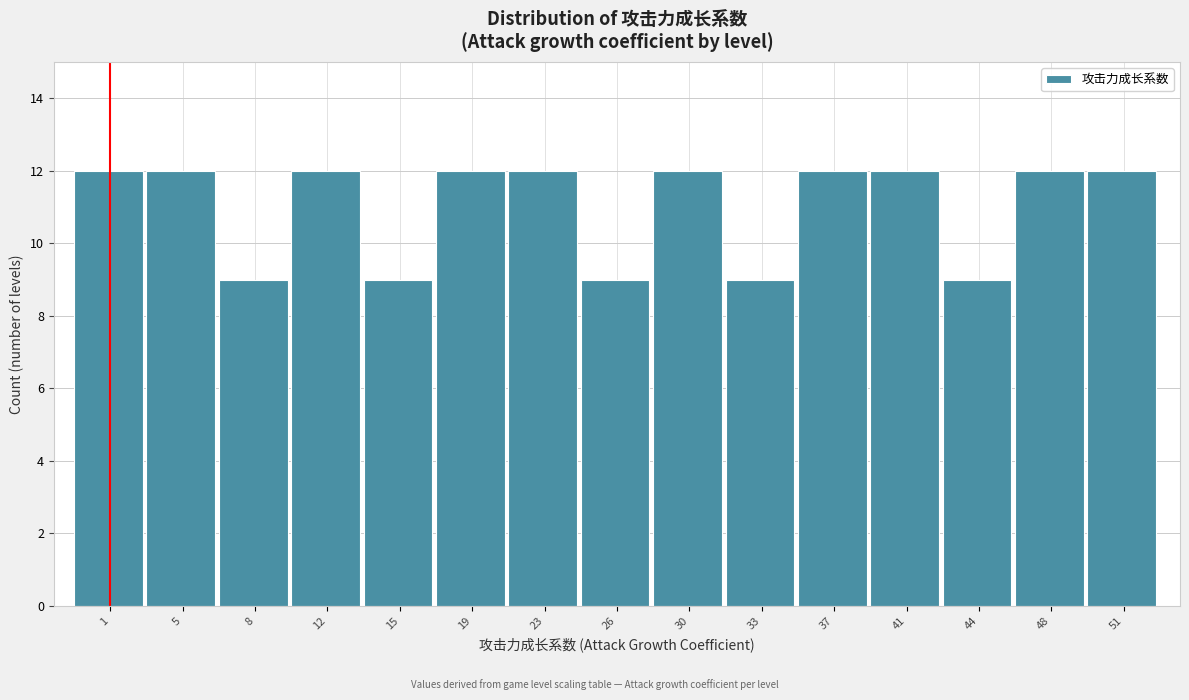

Reading left to right, list all the values displayed in this chart.

1=12	5=12	8=9	12=12	15=9	19=12	23=12	26=9	30=12	33=9	37=12	41=12	44=9	48=12	51=12